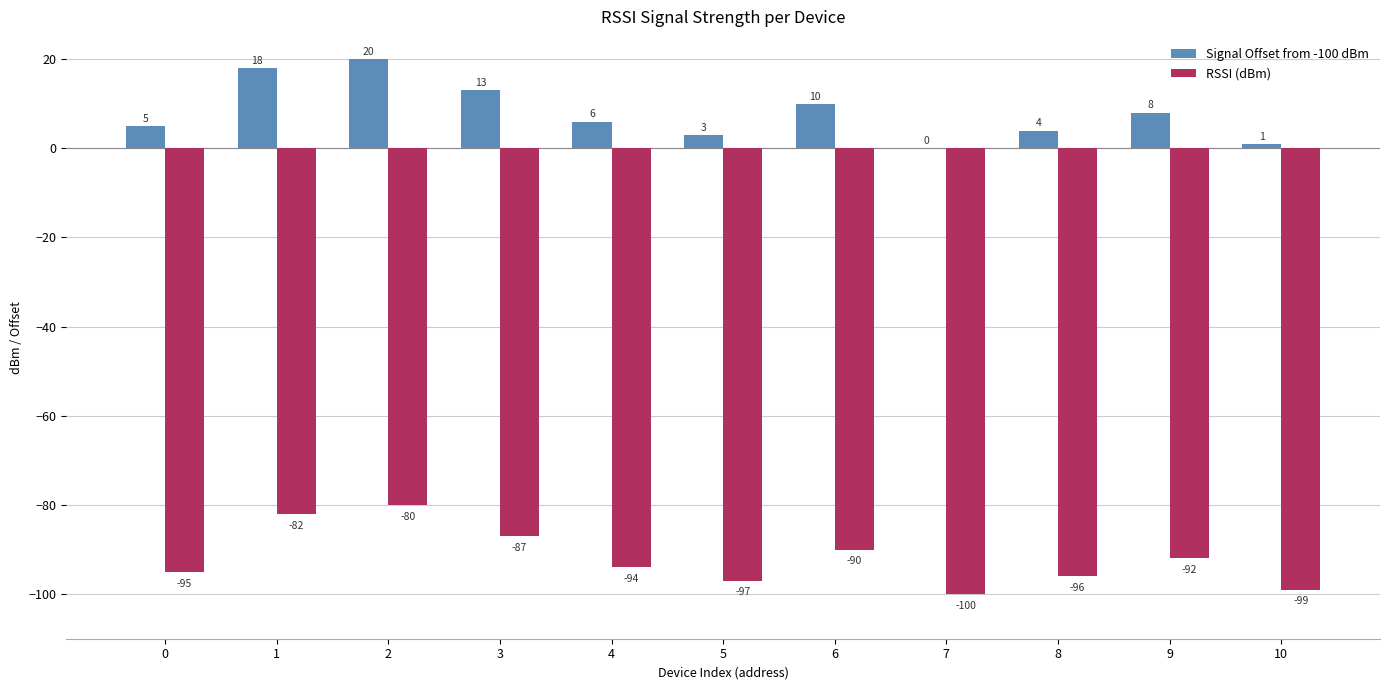

What are all the series names shown in the legend?

Signal Offset from -100 dBm, RSSI (dBm)